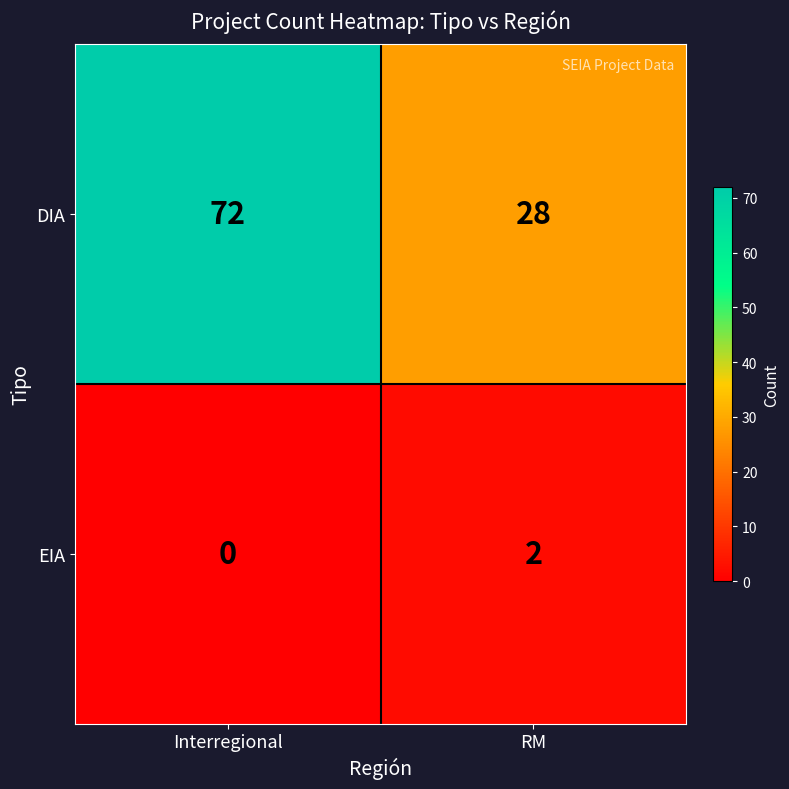

The EIA series shows 2 at RM. True or false?

True